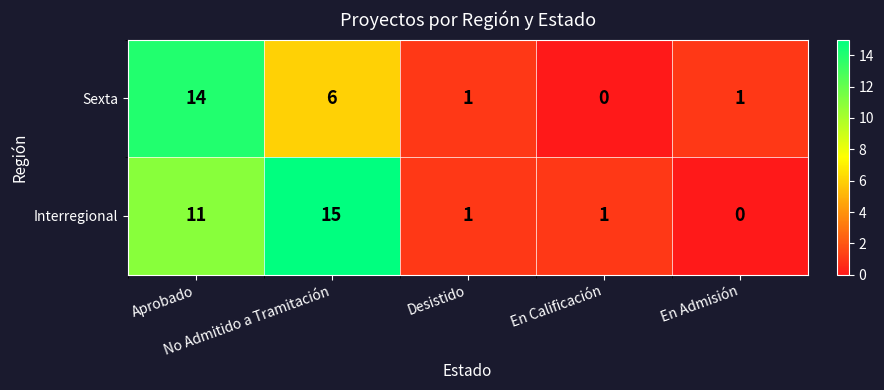

How many series are shown in this chart?

2